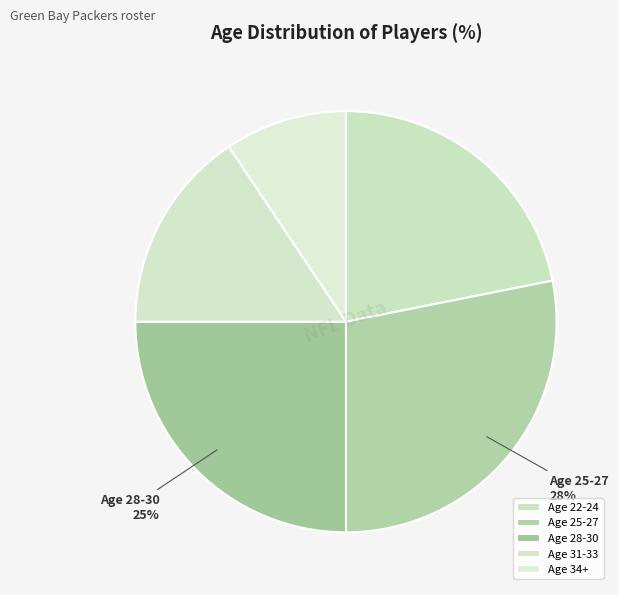

How many slices are in this pie chart?

5